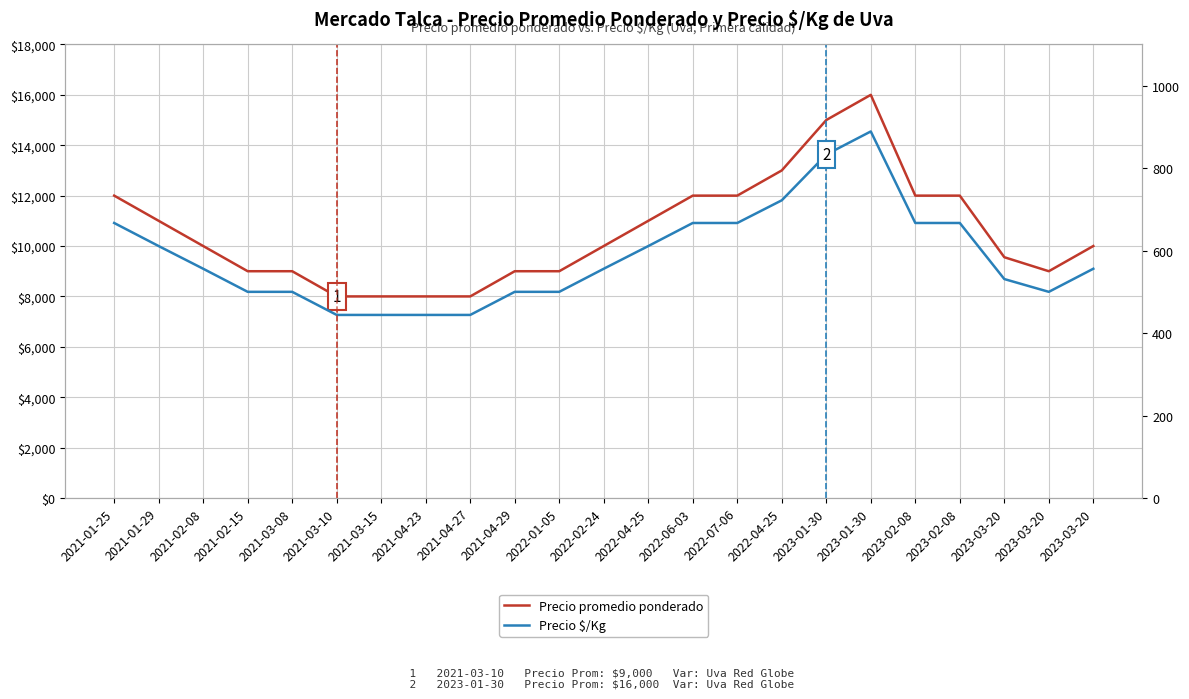

What is the difference between the maximum and minimum values in the Precio $/Kg series?

445